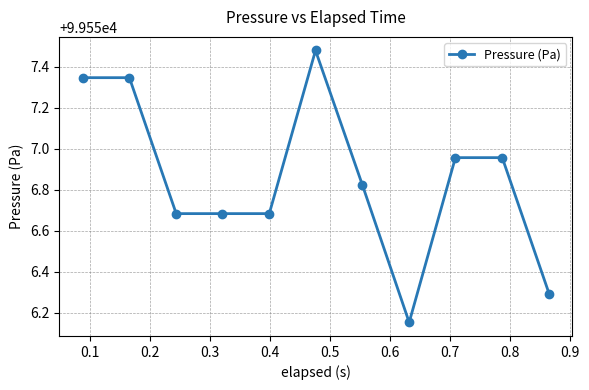

What is the average value?

99556.9